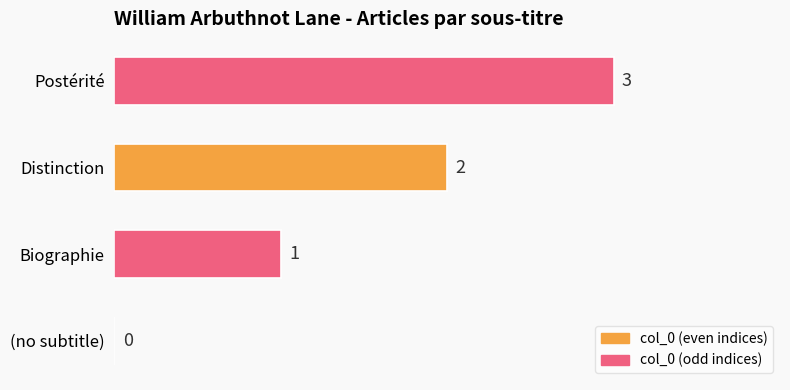

Is it true that the value at (no subtitle) is 0?

True